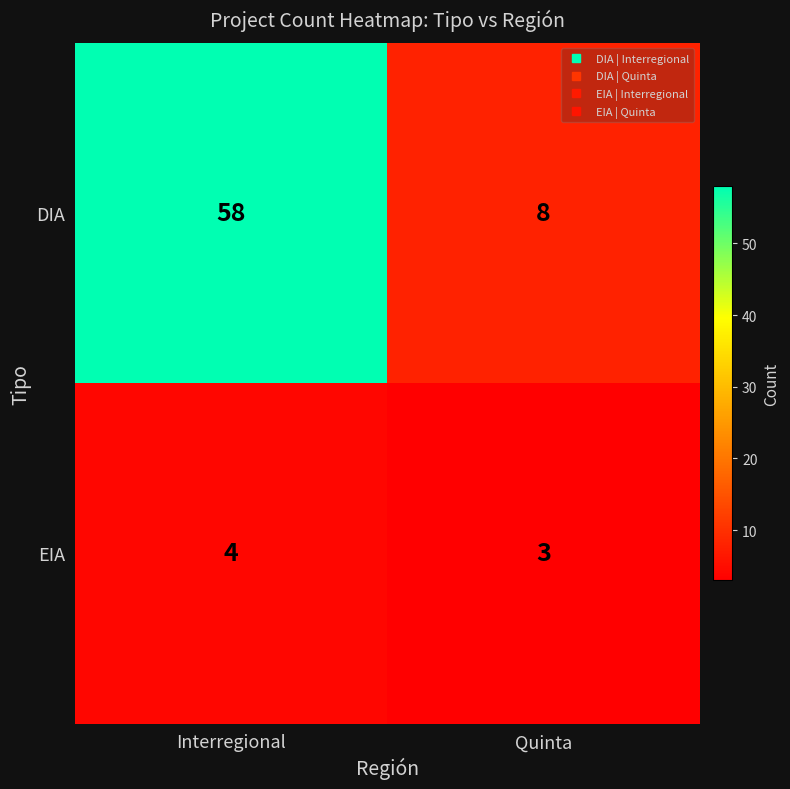

At Quinta, list the series in order from largest to smallest.

DIA, EIA